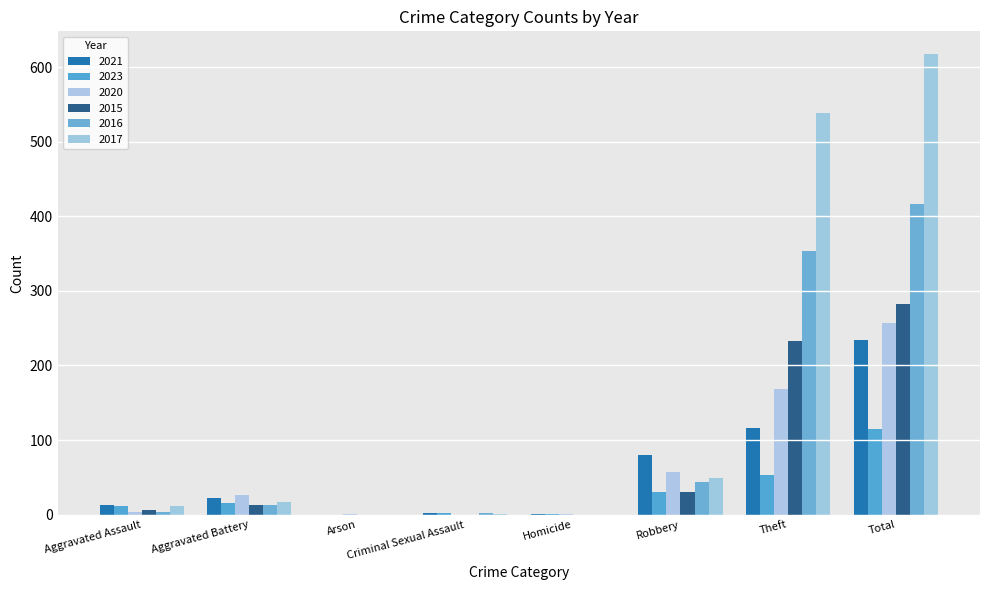

Reading left to right, list all the values displayed in this chart.

2021: Aggravated Assault=13	Aggravated Battery=22	Arson=0	Criminal Sexual Assault=2	Homicide=1	Robbery=80	Theft=116	Total=234
2023: Aggravated Assault=12	Aggravated Battery=16	Arson=0	Criminal Sexual Assault=2	Homicide=1	Robbery=31	Theft=53	Total=115
2020: Aggravated Assault=4	Aggravated Battery=26	Arson=1	Criminal Sexual Assault=0	Homicide=1	Robbery=57	Theft=168	Total=257
2015: Aggravated Assault=6	Aggravated Battery=13	Arson=0	Criminal Sexual Assault=0	Homicide=0	Robbery=30	Theft=233	Total=282
2016: Aggravated Assault=3	Aggravated Battery=13	Arson=0	Criminal Sexual Assault=2	Homicide=0	Robbery=44	Theft=354	Total=416
2017: Aggravated Assault=12	Aggravated Battery=17	Arson=0	Criminal Sexual Assault=1	Homicide=0	Robbery=49	Theft=538	Total=617